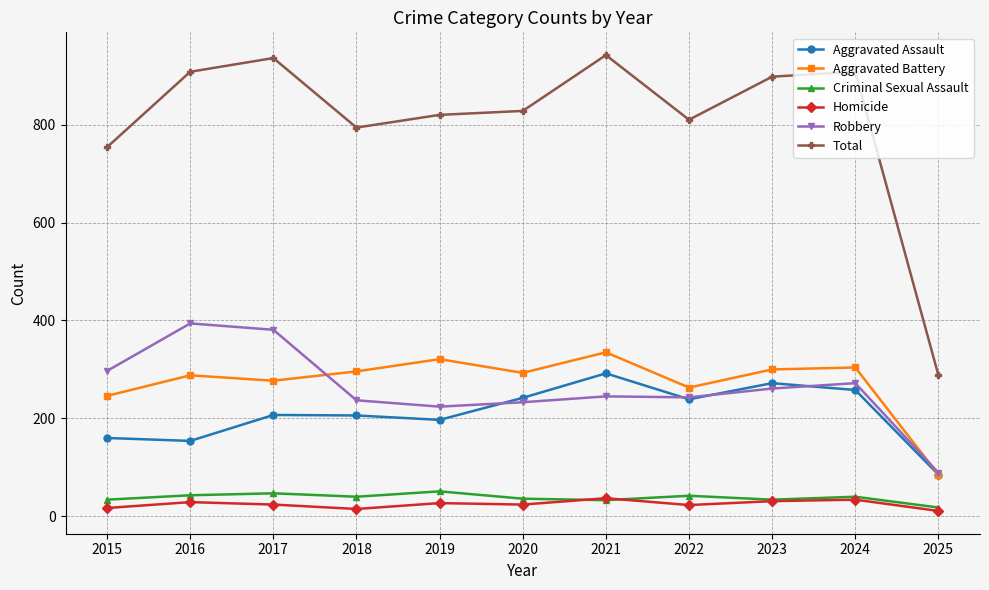

Is it true that Aggravated Assault equals 447 at 2024?

False